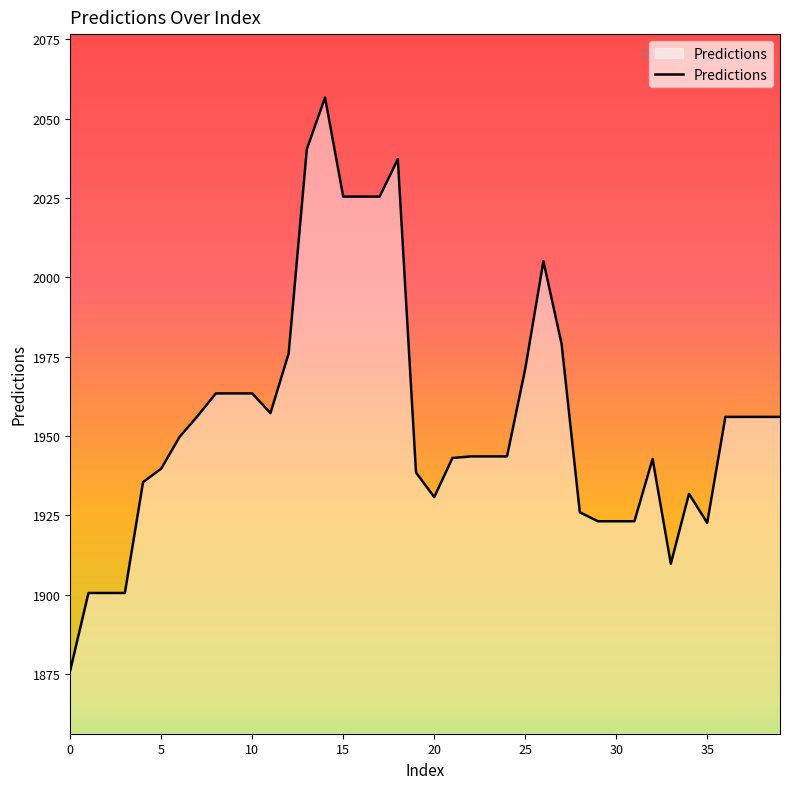

What is the greatest value displayed?

2056.7